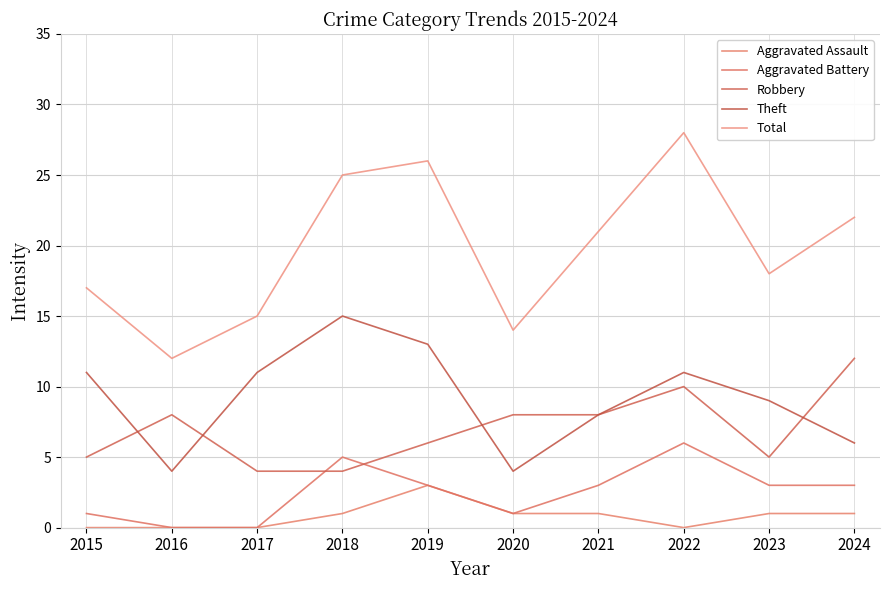

True or false: Theft and Total cross at least once.

False